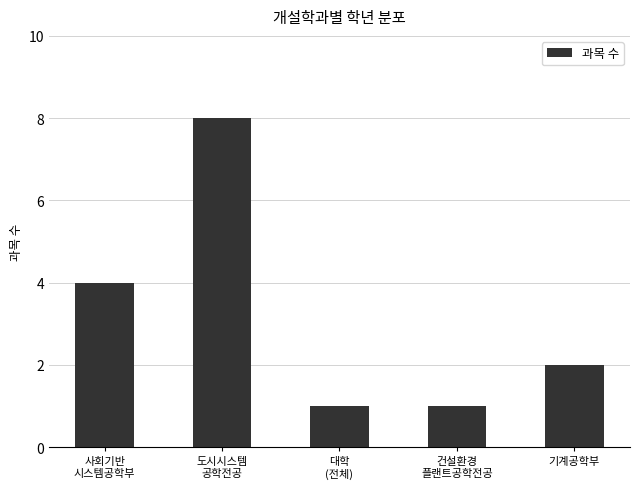

What is the label of the 1st bar from the left?

사회기반
시스템공학부